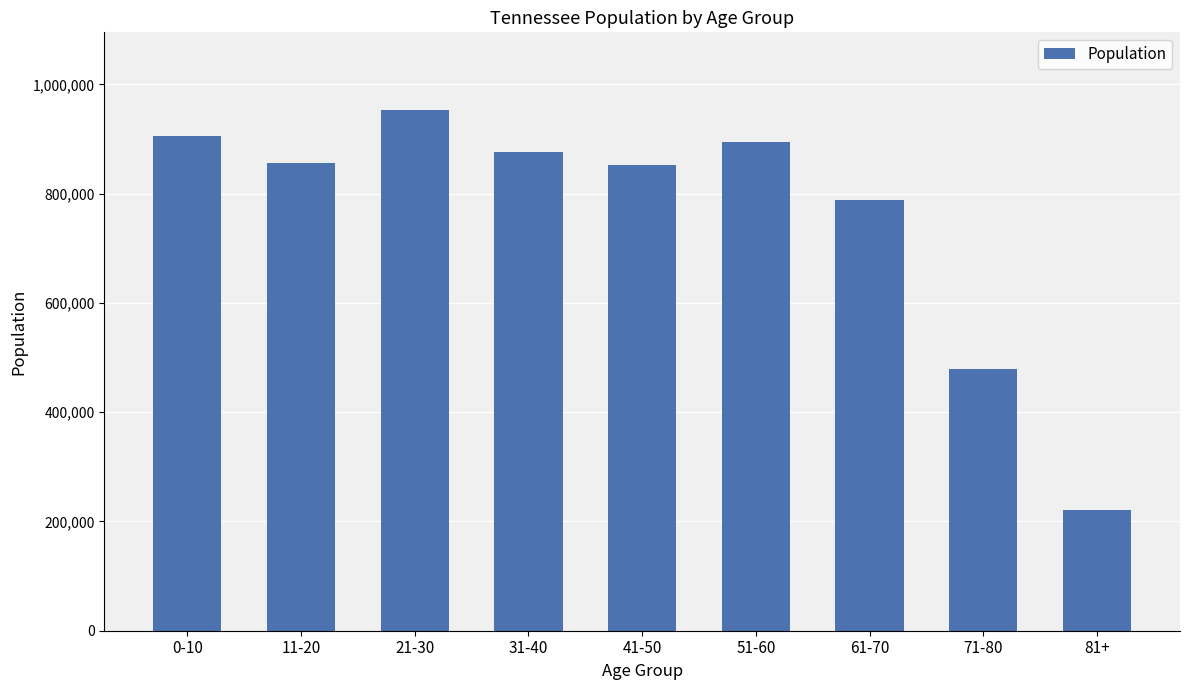

The value at 31-40 is 877182. True or false?

True